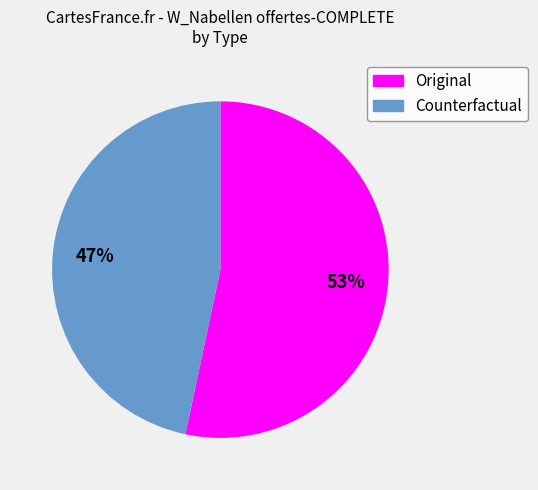

To the nearest percent, what is the combined percentage of Original and Counterfactual?

100%